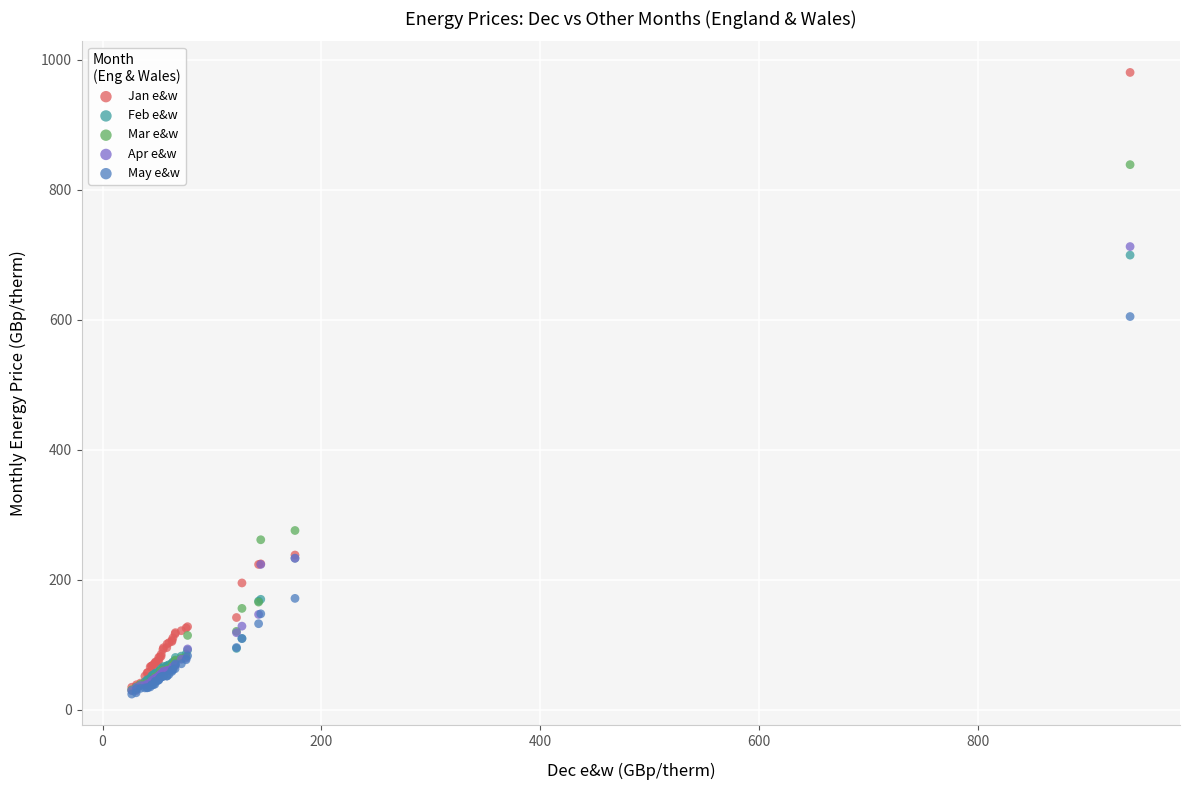

Across all series, what Y value is closest to 502?

604.9